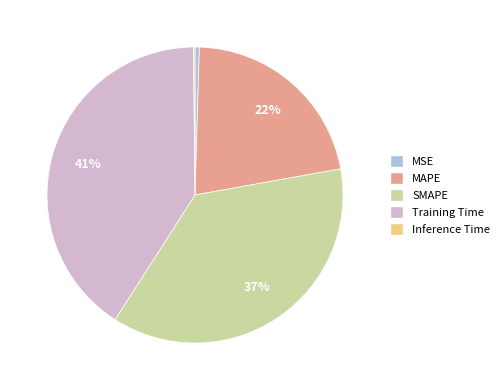

Is it true that MAPE is 22% of the pie?

True